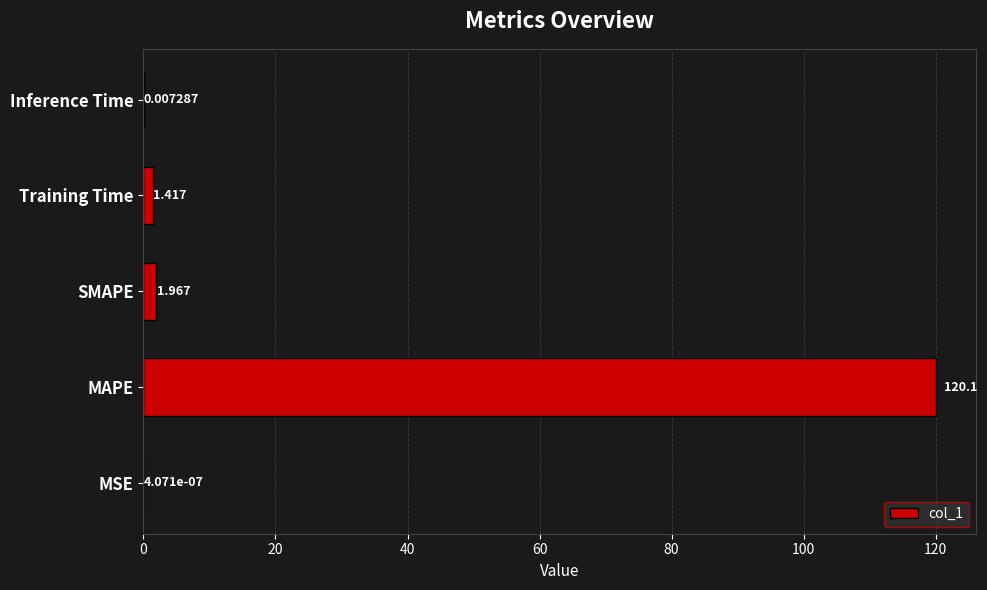

Between SMAPE and Inference Time, which is larger?

SMAPE